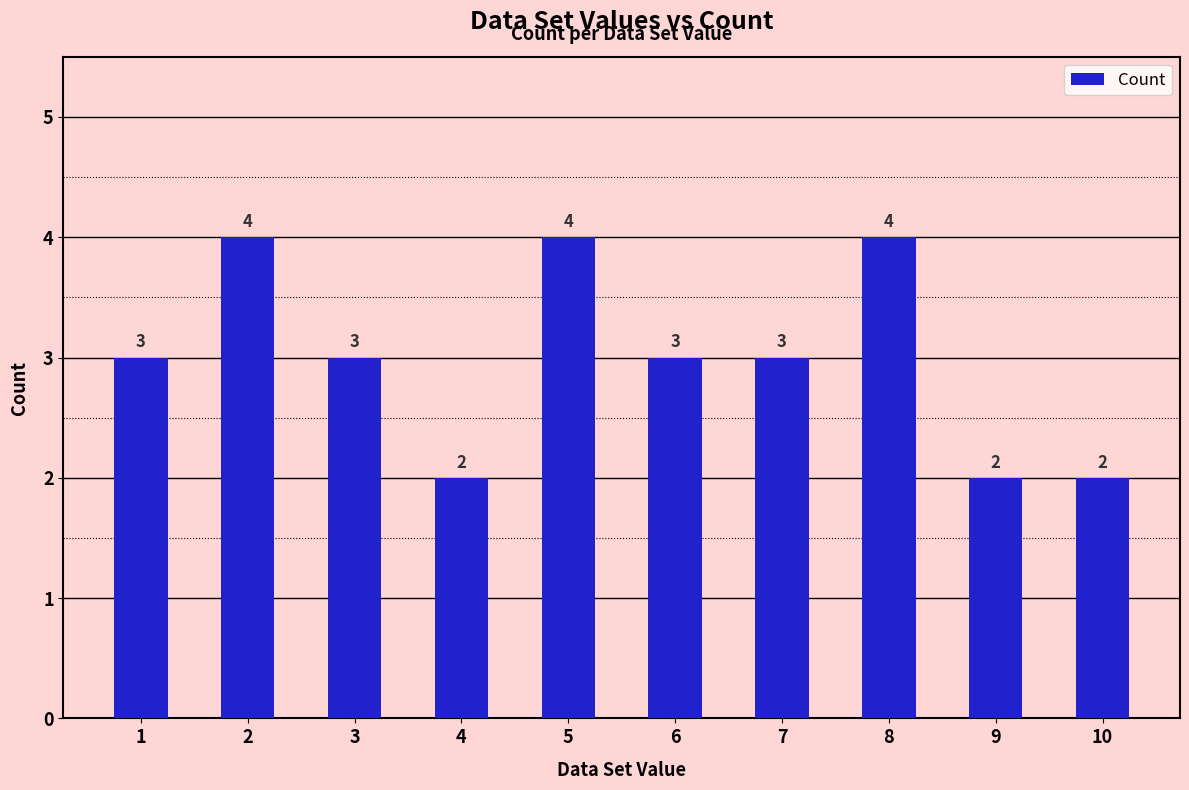

What is the sum of all values?

30